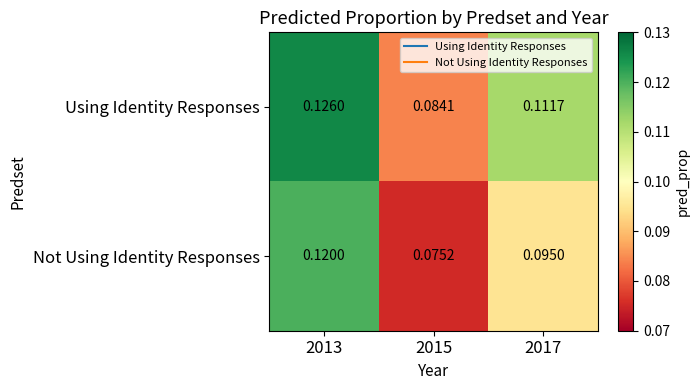

Between 2013 and 2017, which series saw the biggest shift?

Not Using Identity Responses